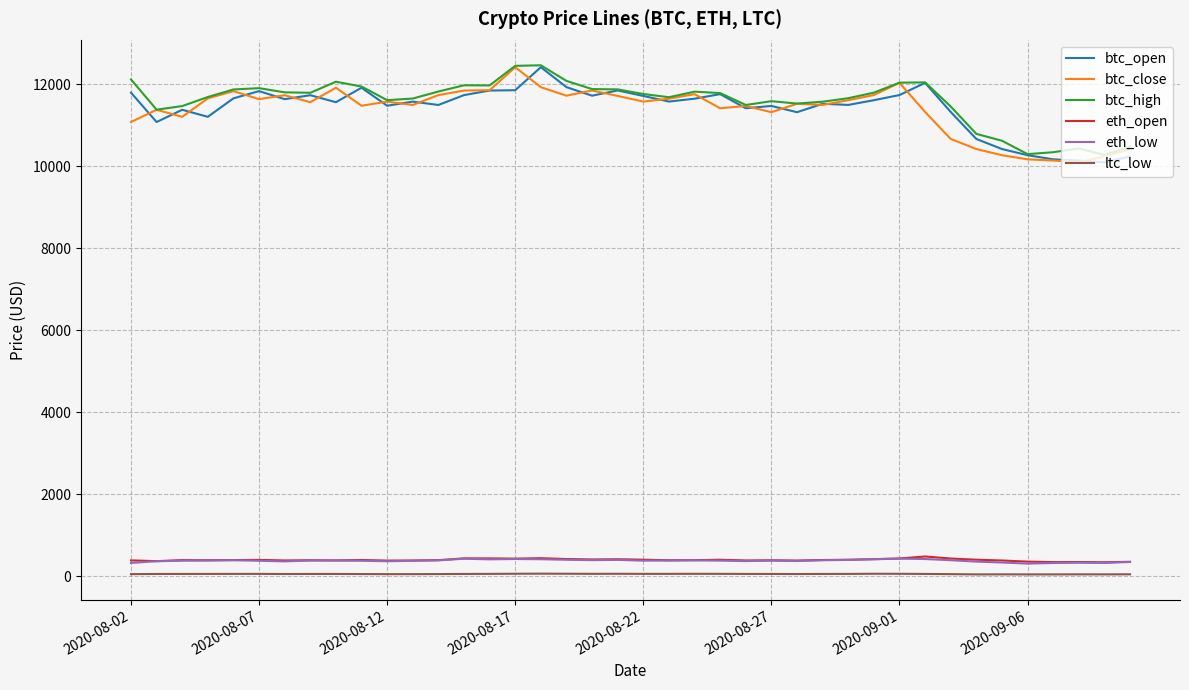

Is this an area chart (filled region under the line)?

No